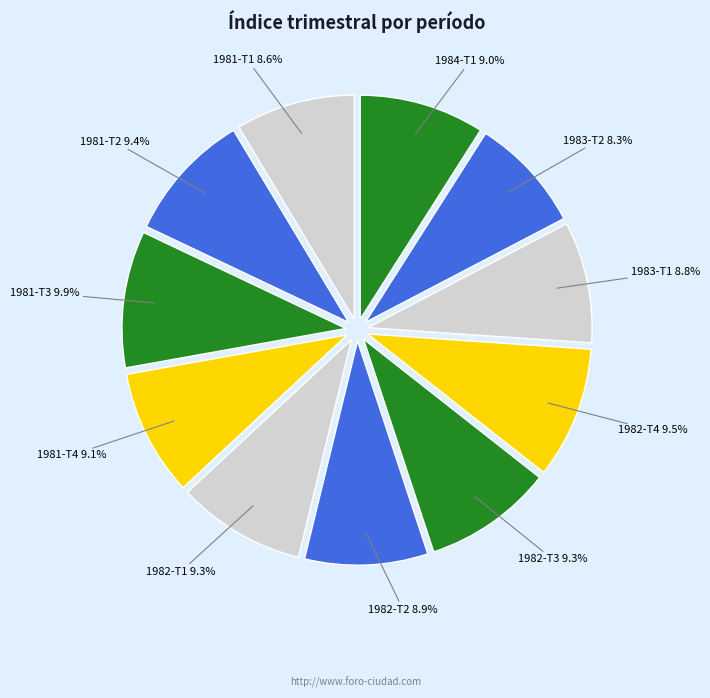

How many slices are in this pie chart?

11